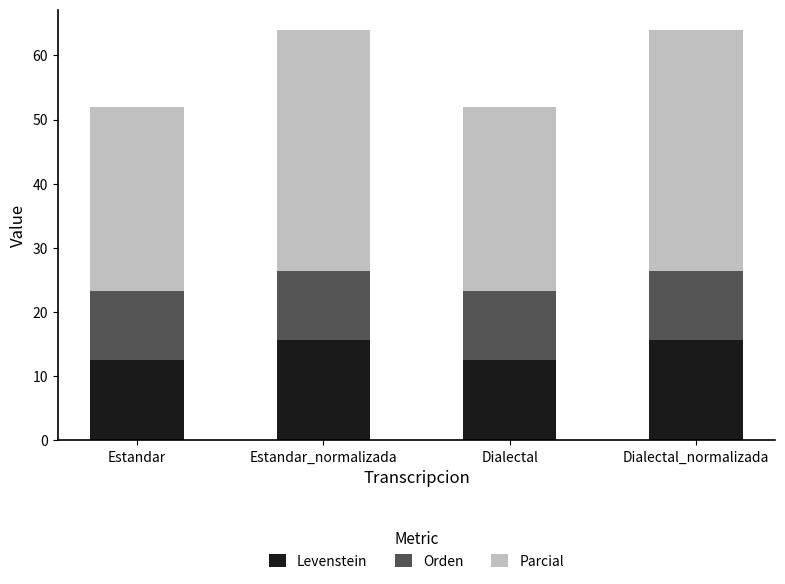

The value of Levenstein at Dialectal is 3.1. True or false?

False